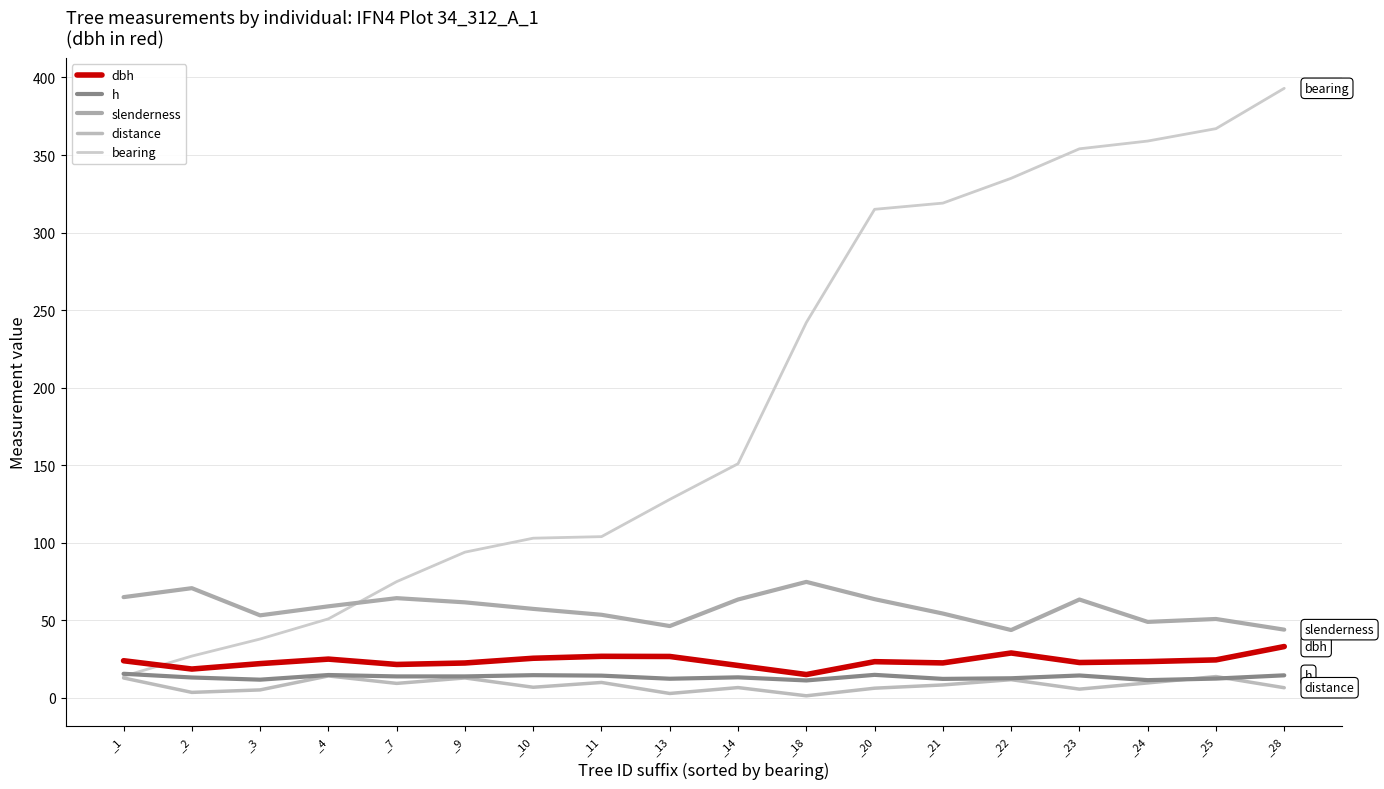

What are all the series names shown in the legend?

dbh, h, slenderness, distance, bearing